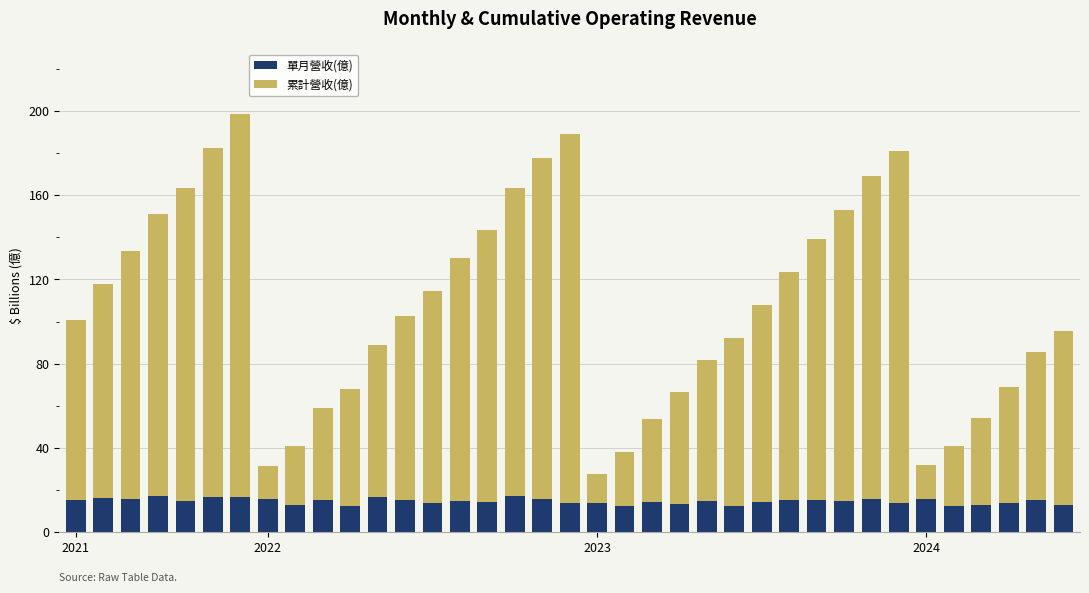

What is the highest value of the 單月營收(億) series?

17.0